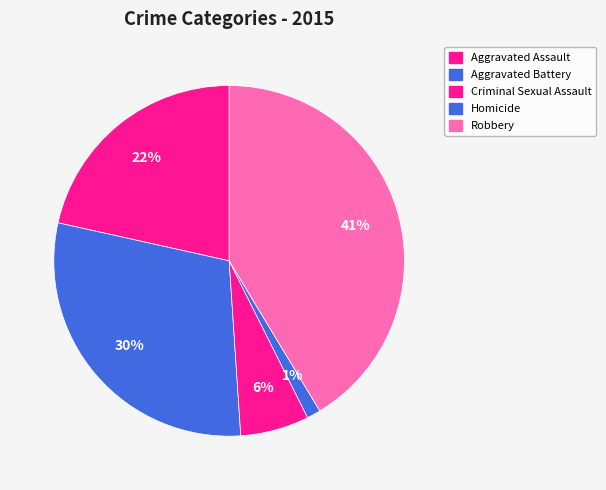

Is Criminal Sexual Assault the majority of the pie?

No